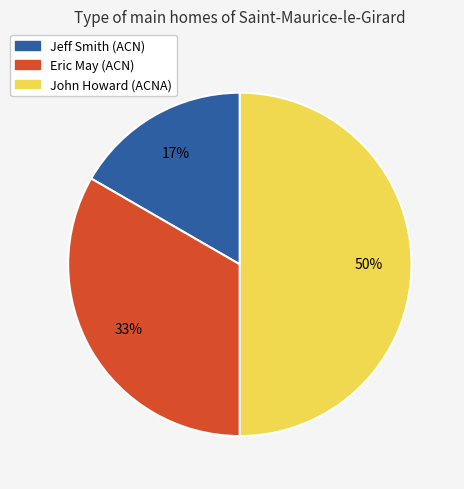

Which slice is the smallest?

Jeff